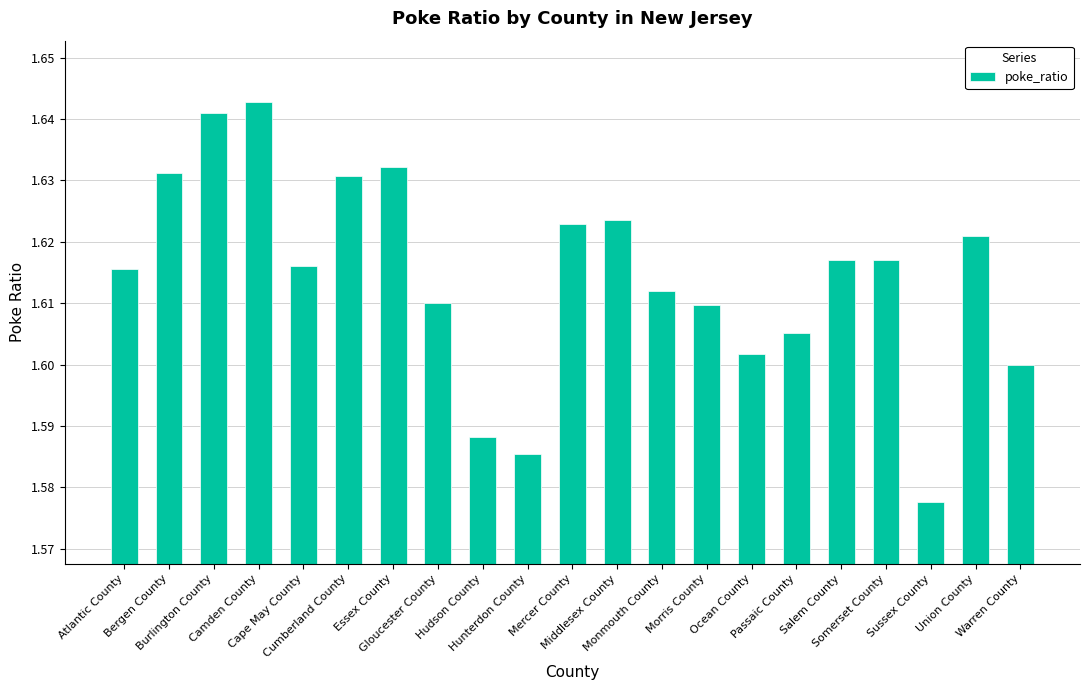

How many bars are there in total?

21